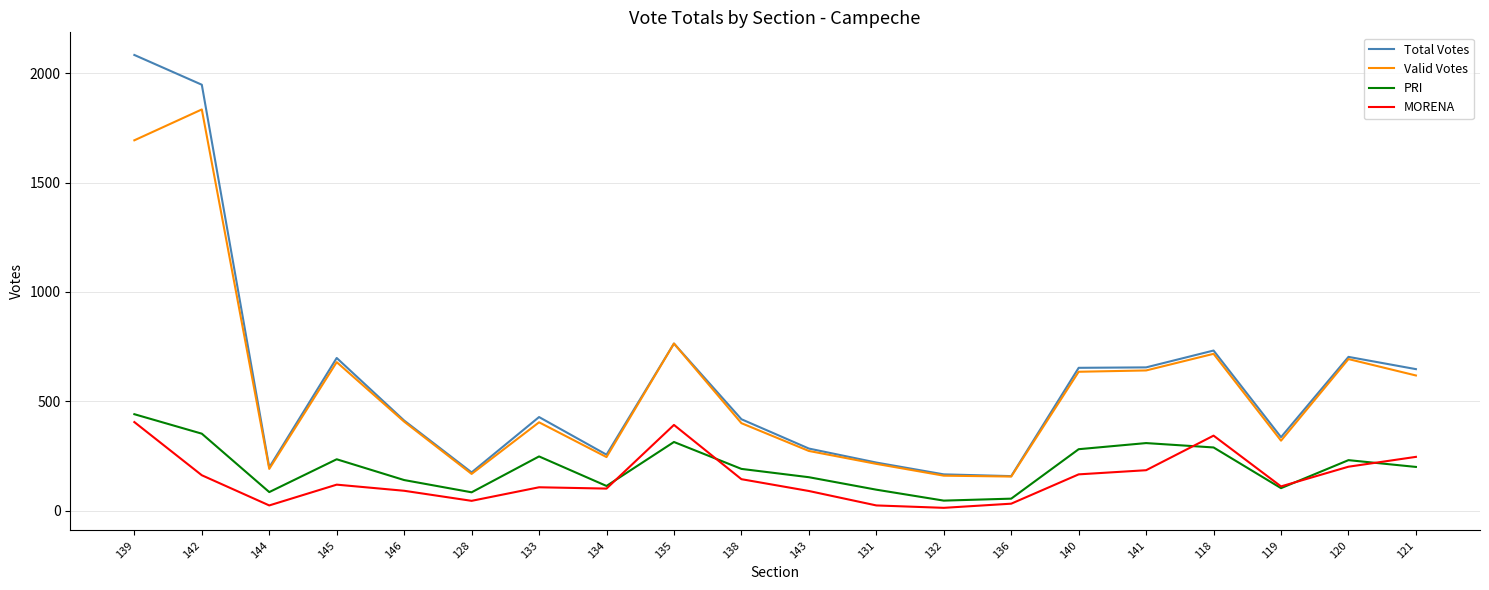

Between 142 and 145, which series saw the biggest shift?

Total Votes